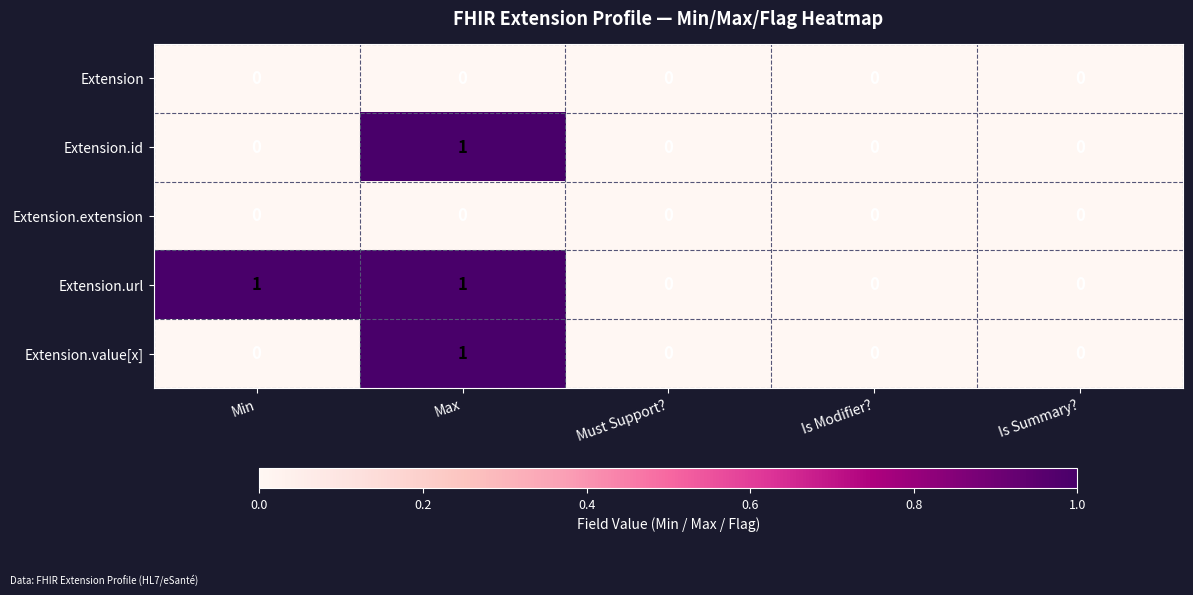

At which category is the sum across all series the highest?

Max